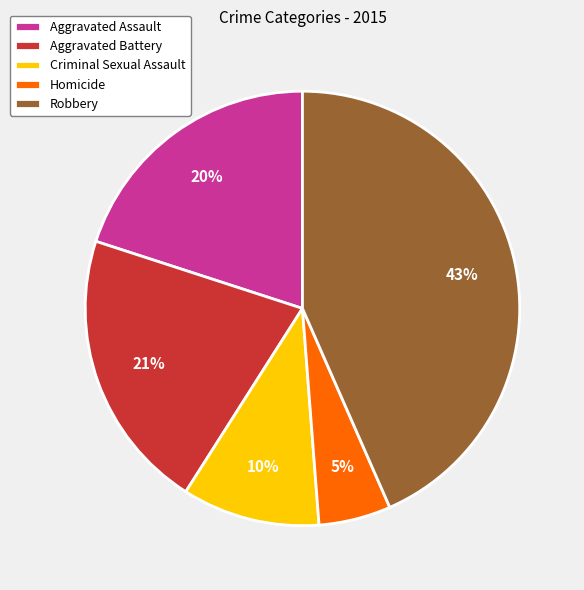

What percentage is the Robbery slice, to the nearest percent?

43%